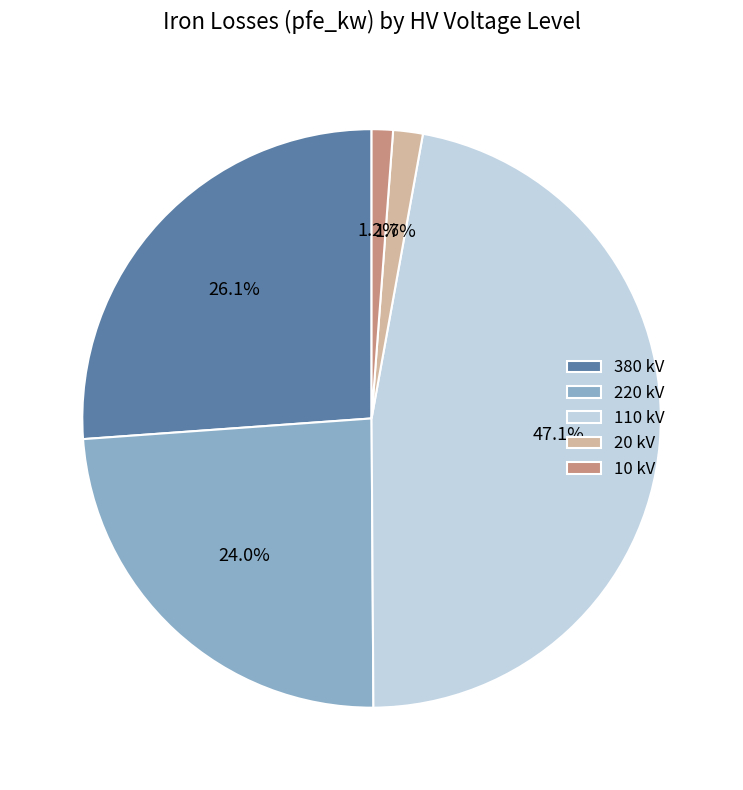

What is the ratio of the value at 380 kV to the value at 110 kV?

0.6